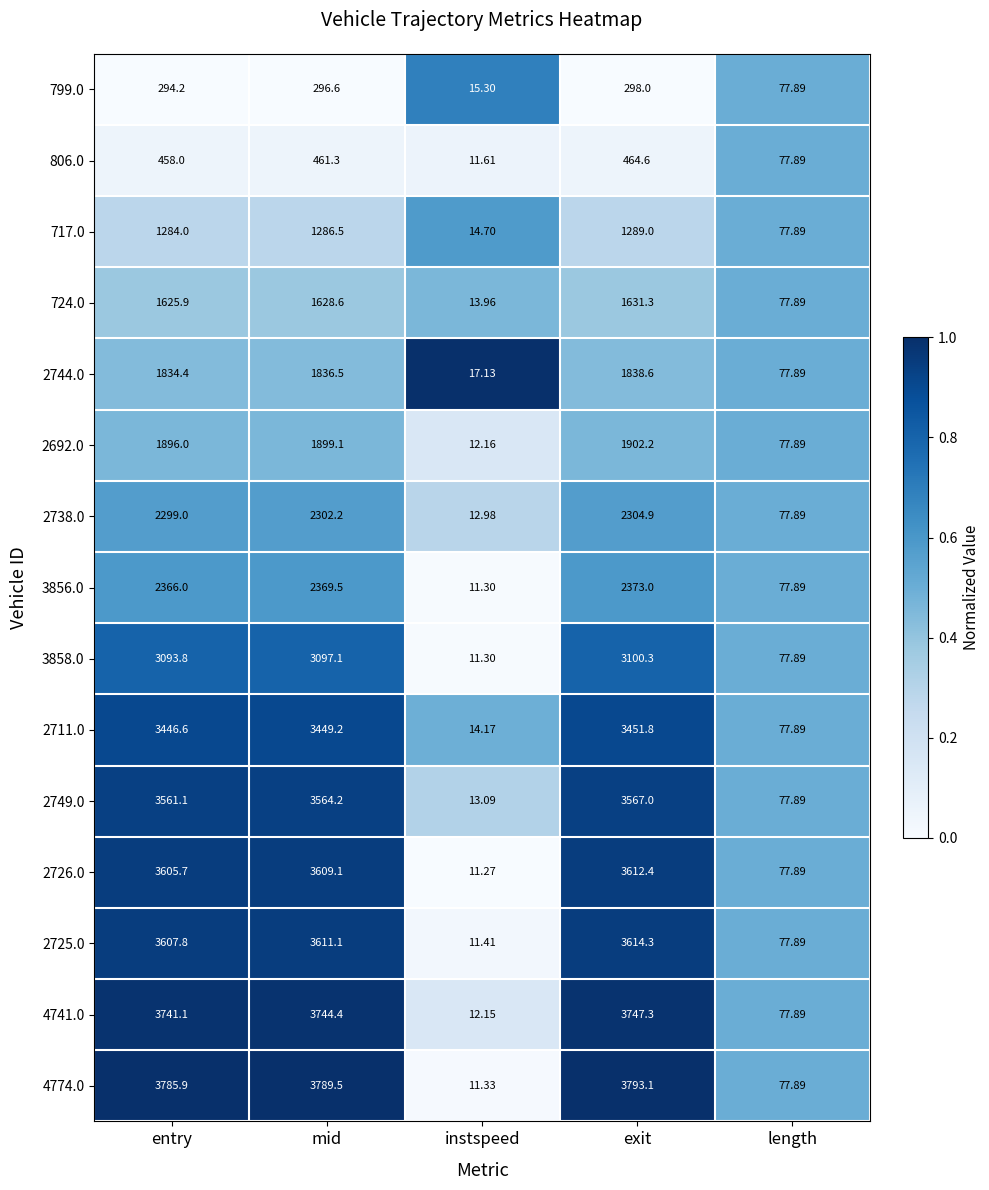

At which label does 4741.0 first exceed 3741?

entry